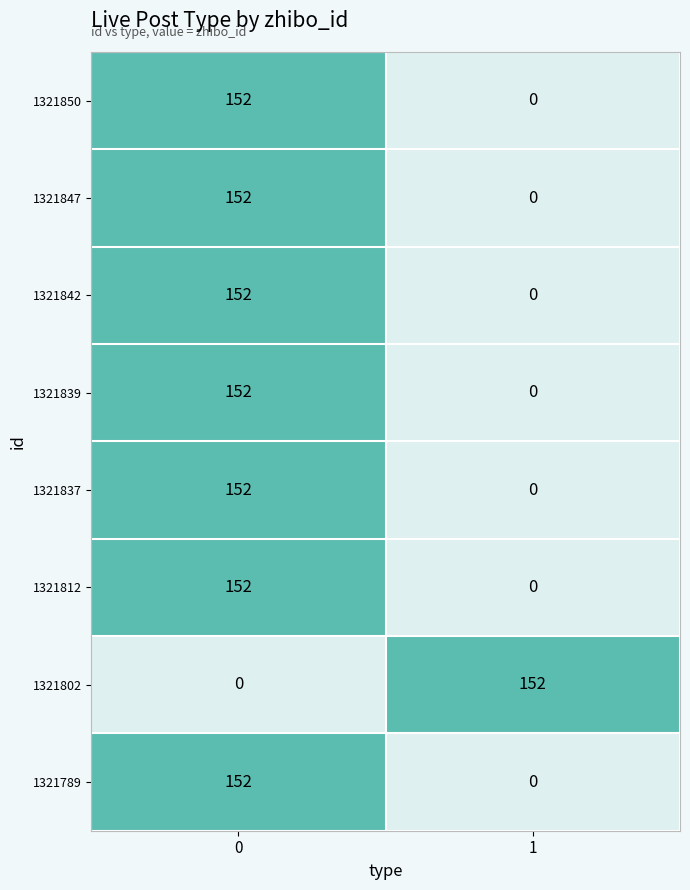

The 1321850 series shows 0 at 1. True or false?

True